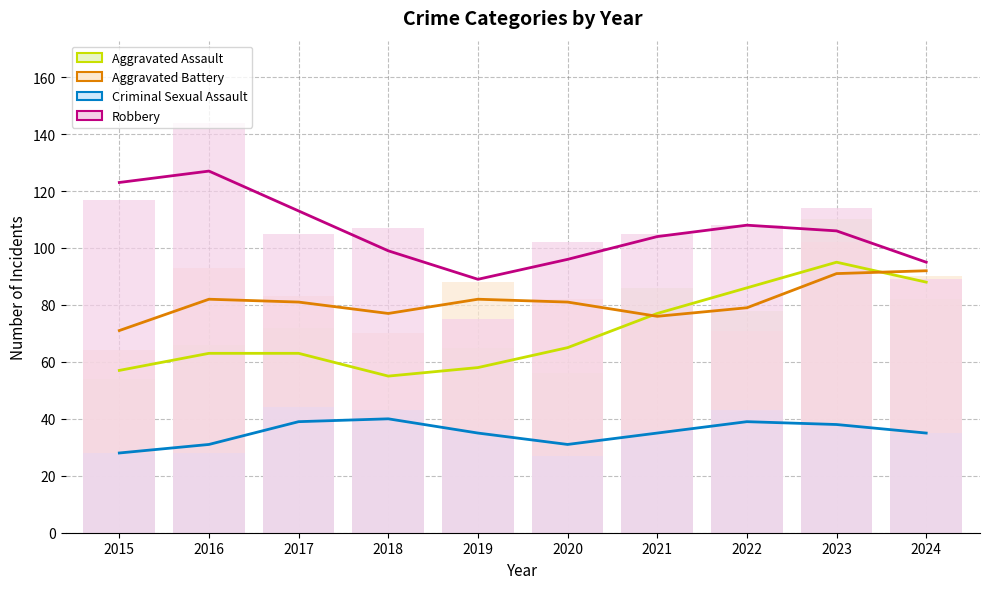

Reading left to right, extract all data points from this chart.

Aggravated Assault: 2015=54	2016=66	2017=72	2018=43	2019=65	2020=56	2021=86	2022=78	2023=110	2024=82
Aggravated Battery: 2015=64	2016=93	2017=83	2018=70	2019=88	2020=82	2021=75	2022=71	2023=102	2024=90
Criminal Sexual Assault: 2015=28	2016=28	2017=44	2018=43	2019=36	2020=27	2021=36	2022=43	2023=38	2024=35
Robbery: 2015=117	2016=144	2017=105	2018=107	2019=75	2020=102	2021=105	2022=108	2023=114	2024=89